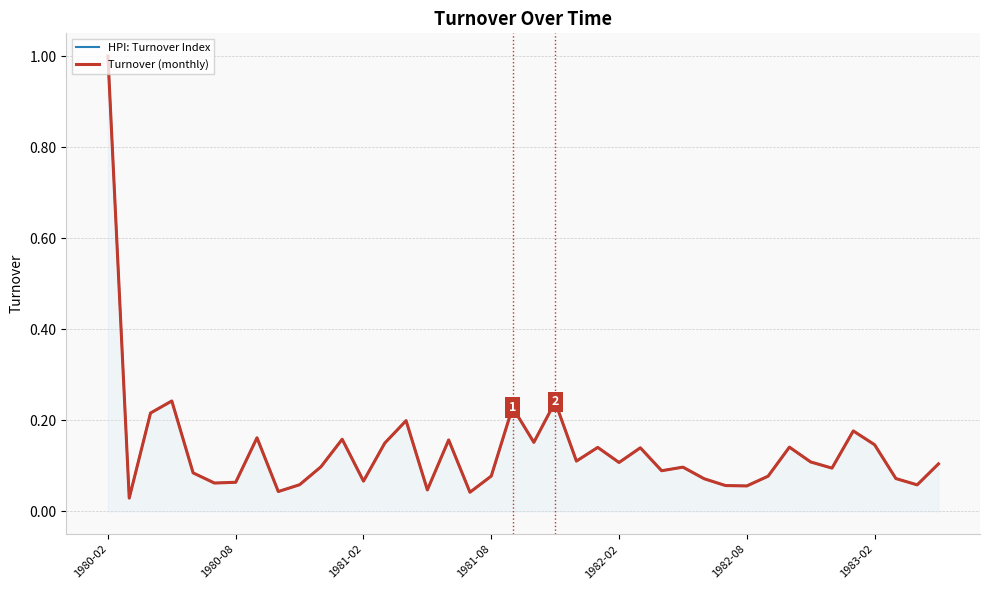

Which series has the largest total across all categories?

HPI: Turnover Index